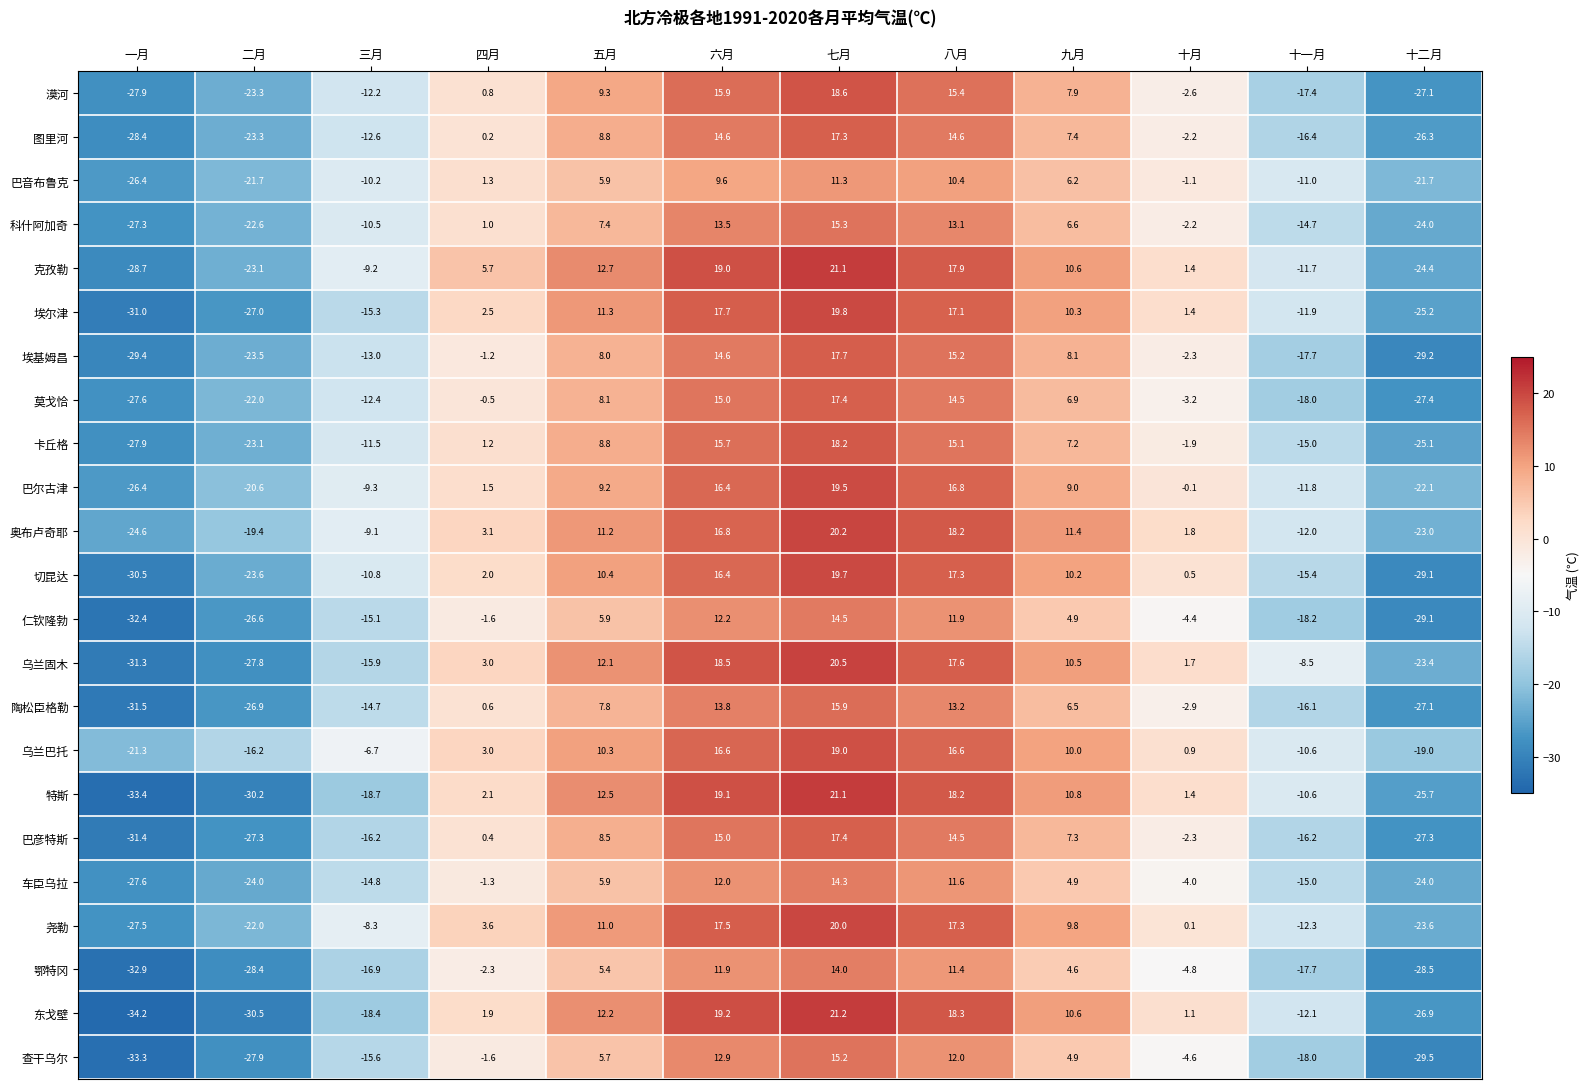

At which label is 鄂特冈 closest to -9?

十月